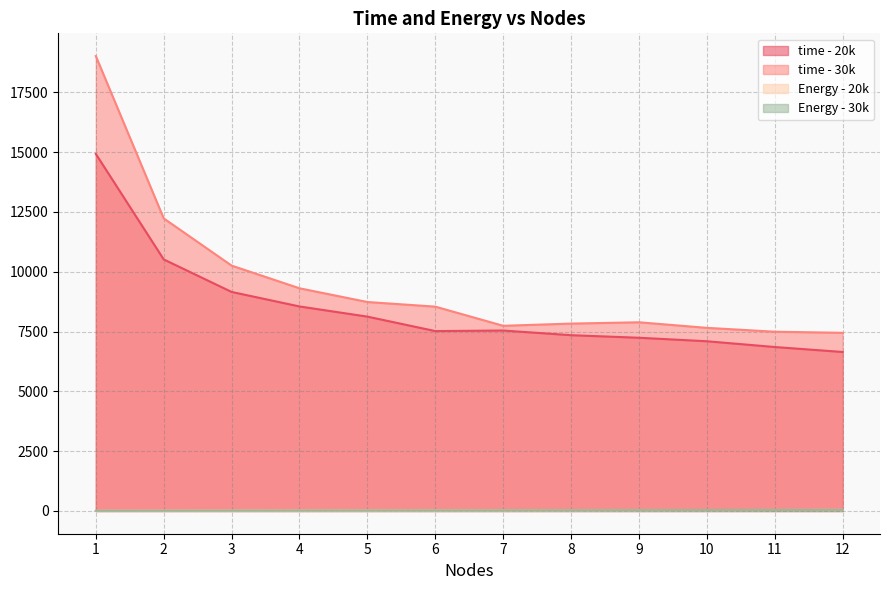

Reading left to right, extract all data points from this chart.

time - 20k: 14924.0	10514.0	9155.0	8548.0	8123.0	7519.0	7542.0	7347.0	7240.0	7094.0	6853.0	6645.0
time - 30k: 19013.0	12229.0	10256.0	9308.0	8734.0	8541.0	7740.0	7832.0	7887.0	7654.0	7493.0	7446.0
Energy - 20k: 5.5	9.6	13.3	16.9	20.5	23.9	27.6	31.0	34.7	38.2	41.6	45.2
Energy - 30k: 5.7	10.4	14.3	18.1	21.9	25.2	28.9	32.4	35.8	39.0	42.5	46.1